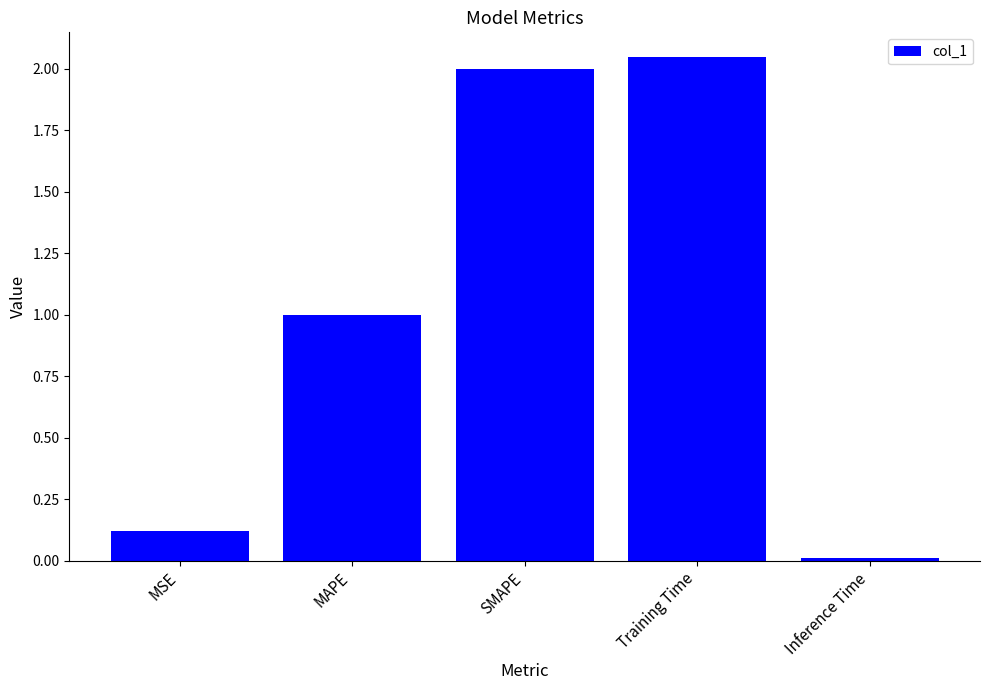

What is the average value?

1.0